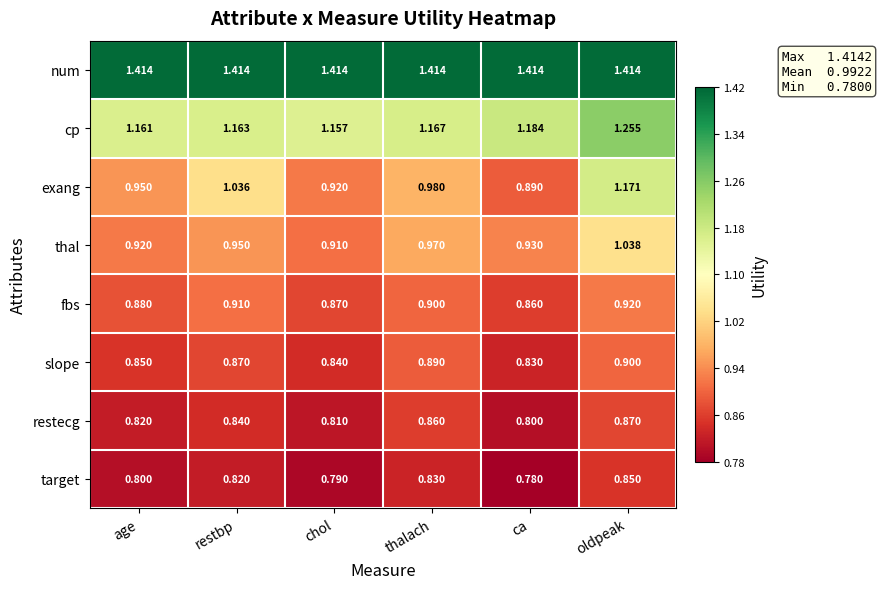

Which series has the largest total across all categories?

num